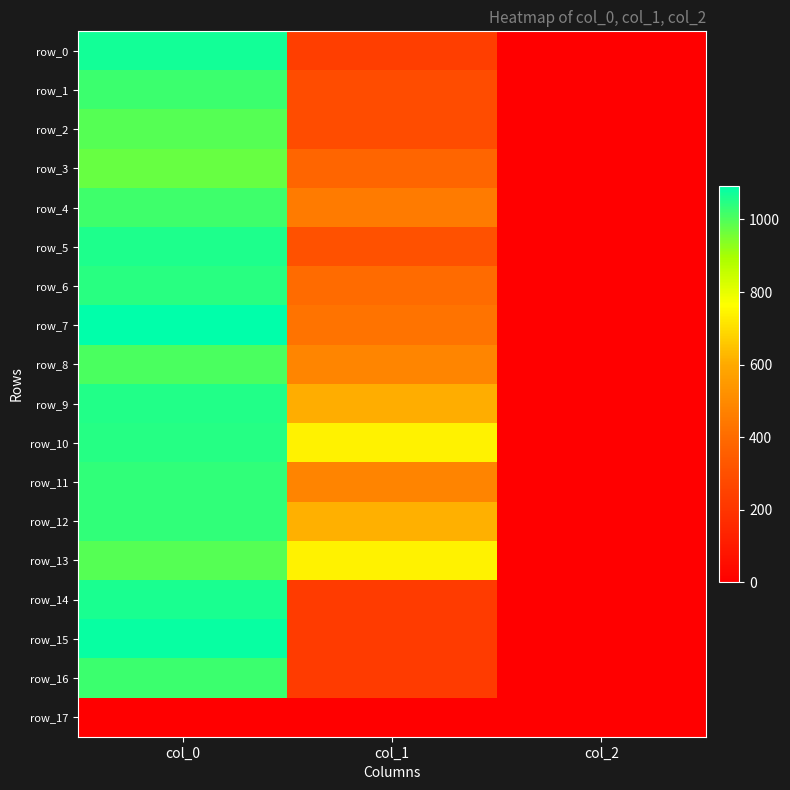

Rank the categories by row_14 value from lowest to highest.

col_2, col_1, col_0